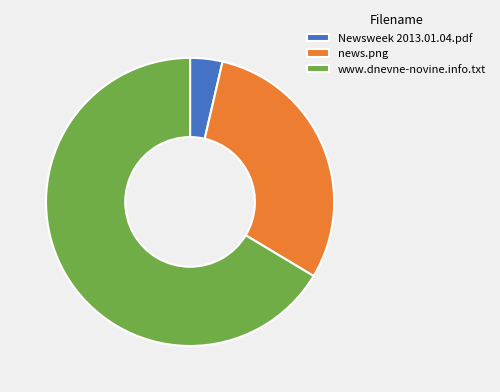

Which has a higher value, Newsweek 2013.01.04.pdf or www.dnevne-novine.info.txt?

www.dnevne-novine.info.txt